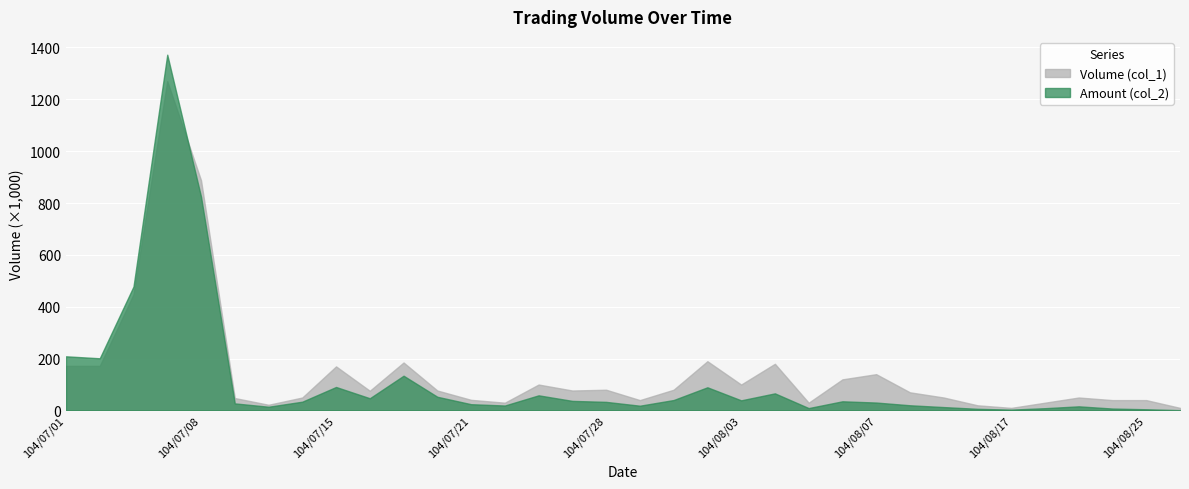

What is the sum of the Amount (col_2) values at 104/08/17 and 104/08/13?

9800